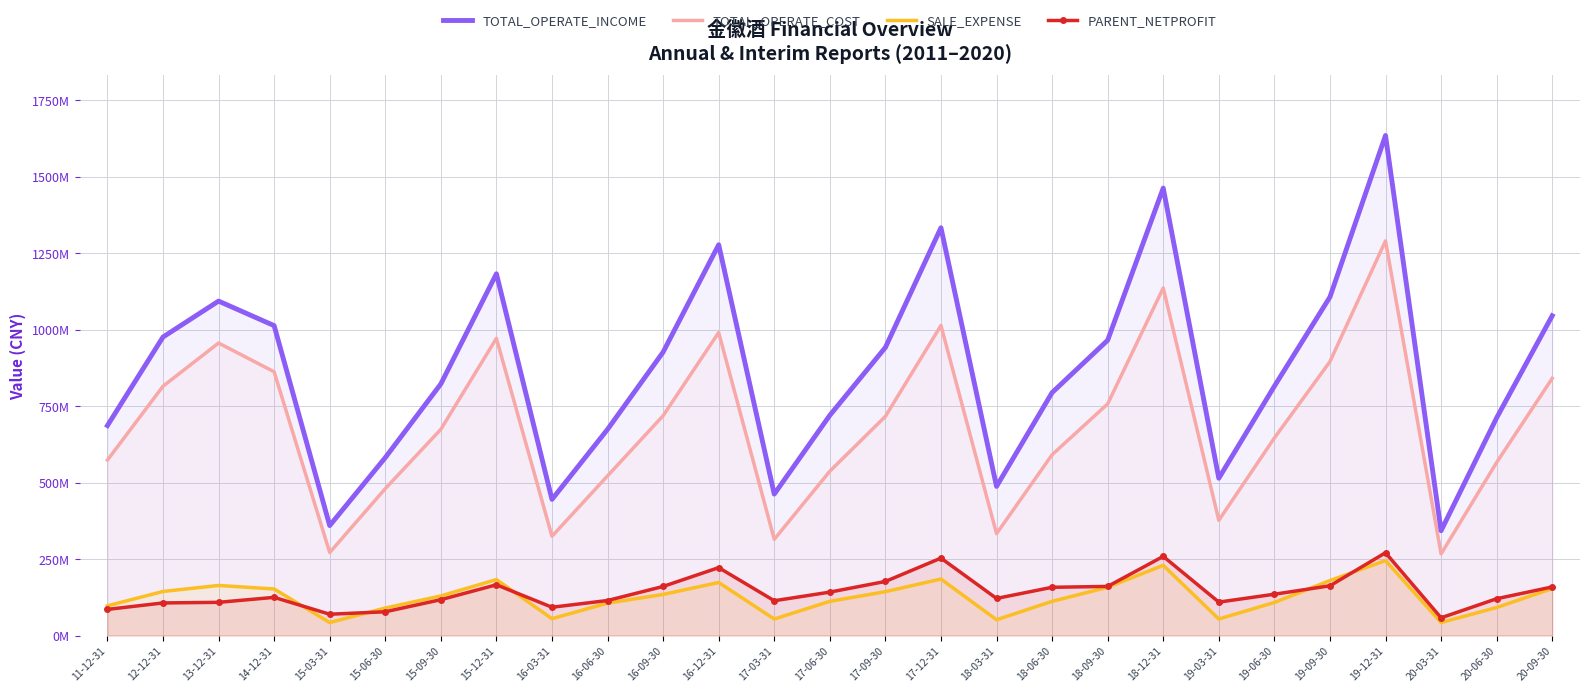

What is the value of the TOTAL_OPERATE_COST point at the 6th from the left?

480096952.7